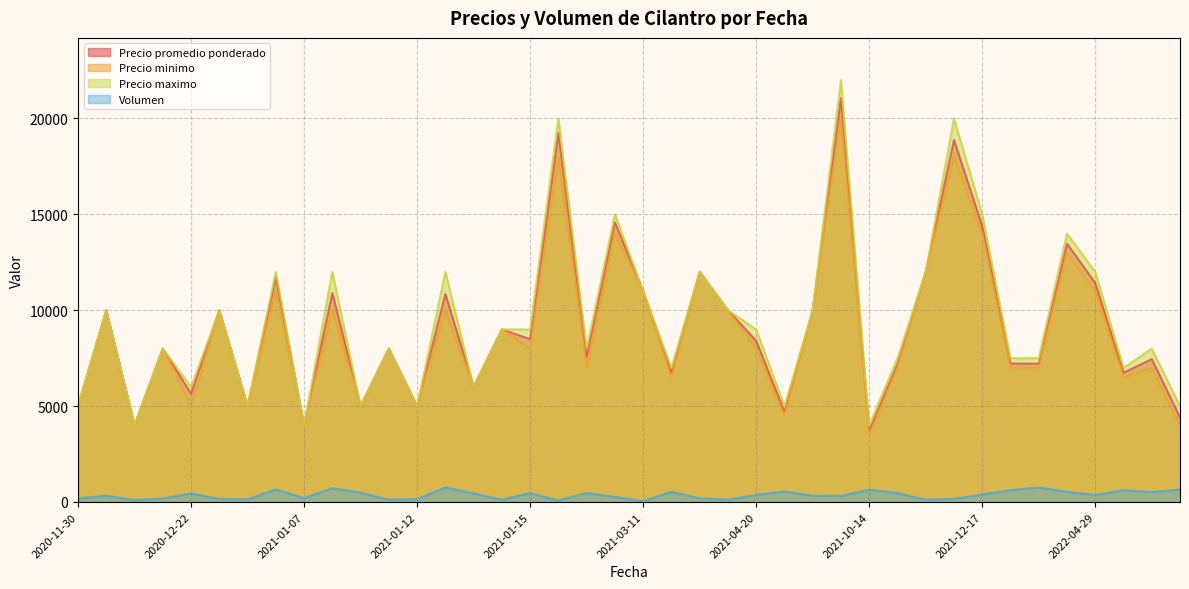

Count the number of categories in the chart.

40